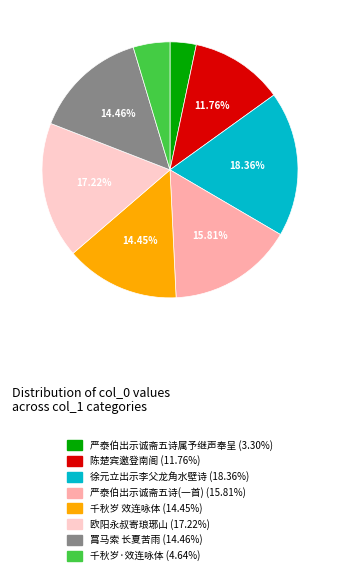

Is there any slice that represents more than half of the pie?

No